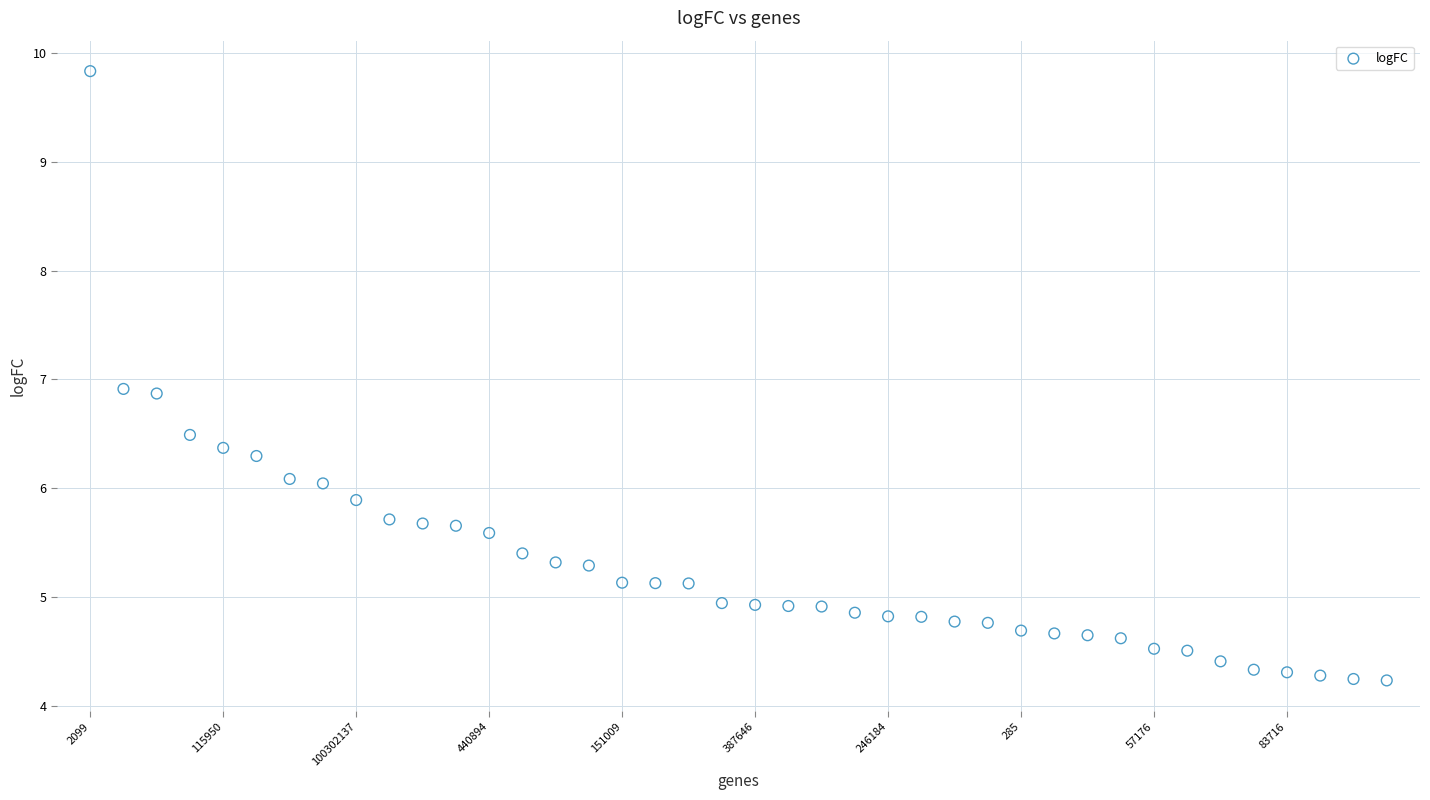

What is the range of Y values (max minus min)?

5.6